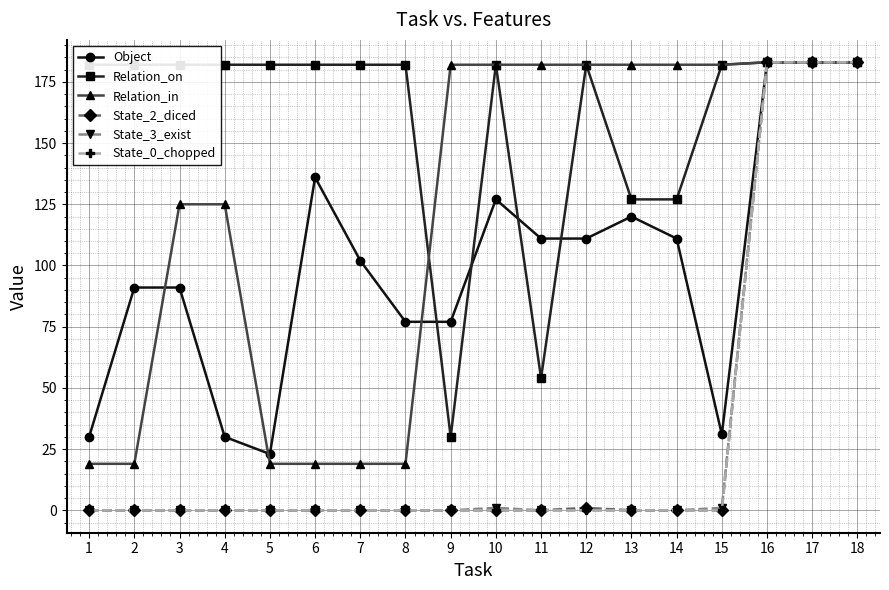

The value of State_0_chopped at 2 is 0. True or false?

True